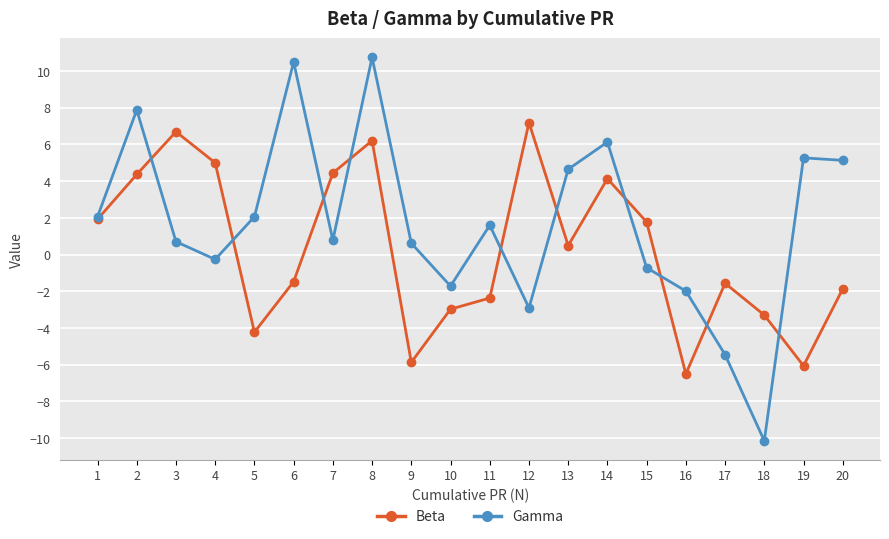

Does the chart have visible grid lines?

Yes